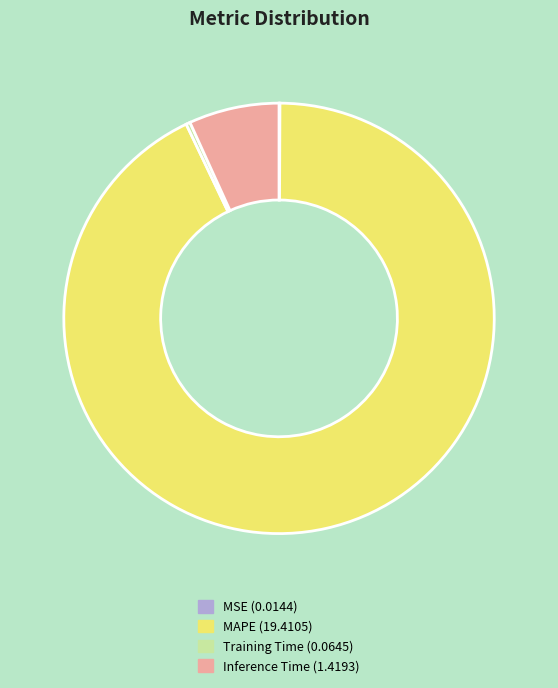

Does MAPE account for over 50% of the chart?

Yes